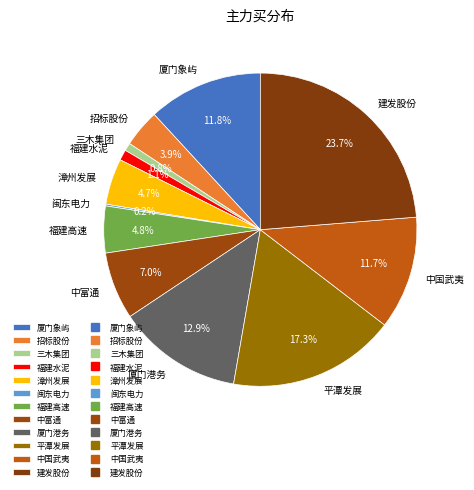

Which category has the biggest portion of the pie?

建发股份